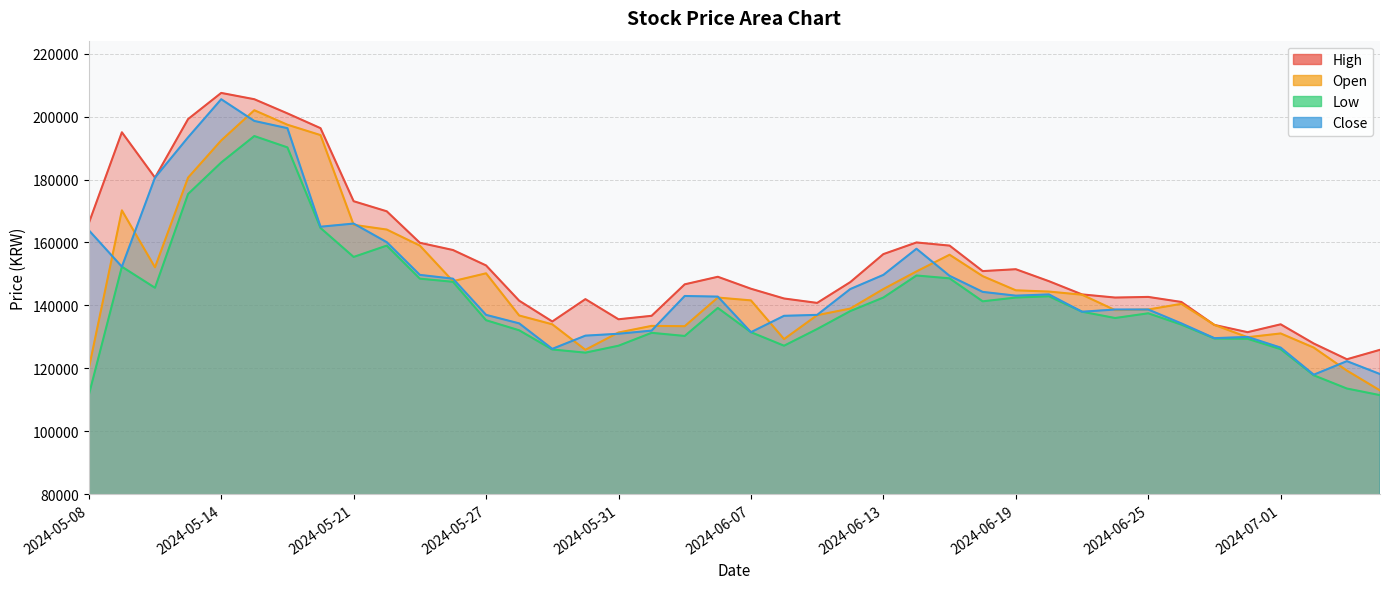

What is the difference between the highest and lowest values at 2024-05-16?

11700